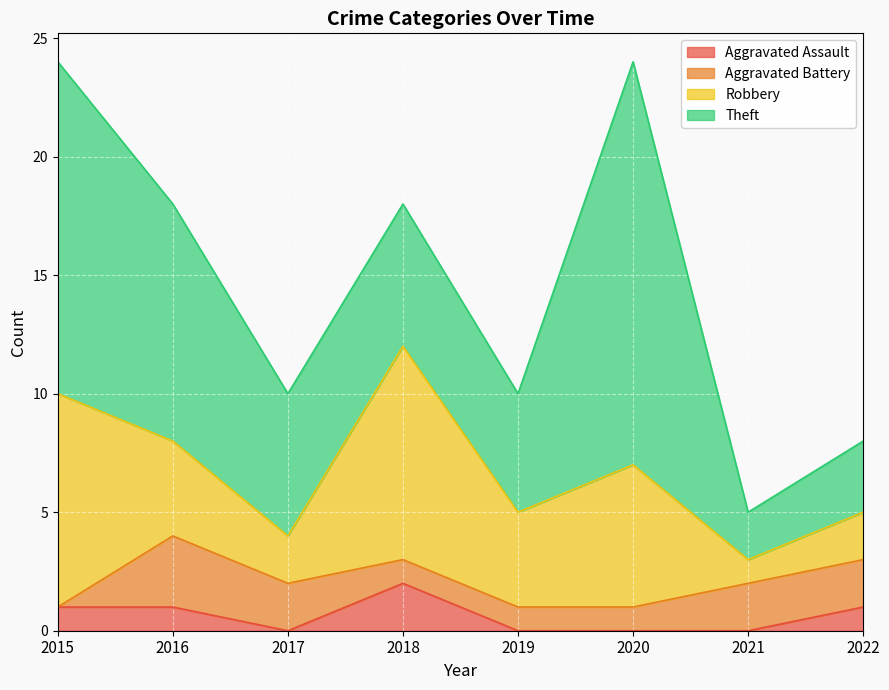

How many data points in Theft are above 6?

3